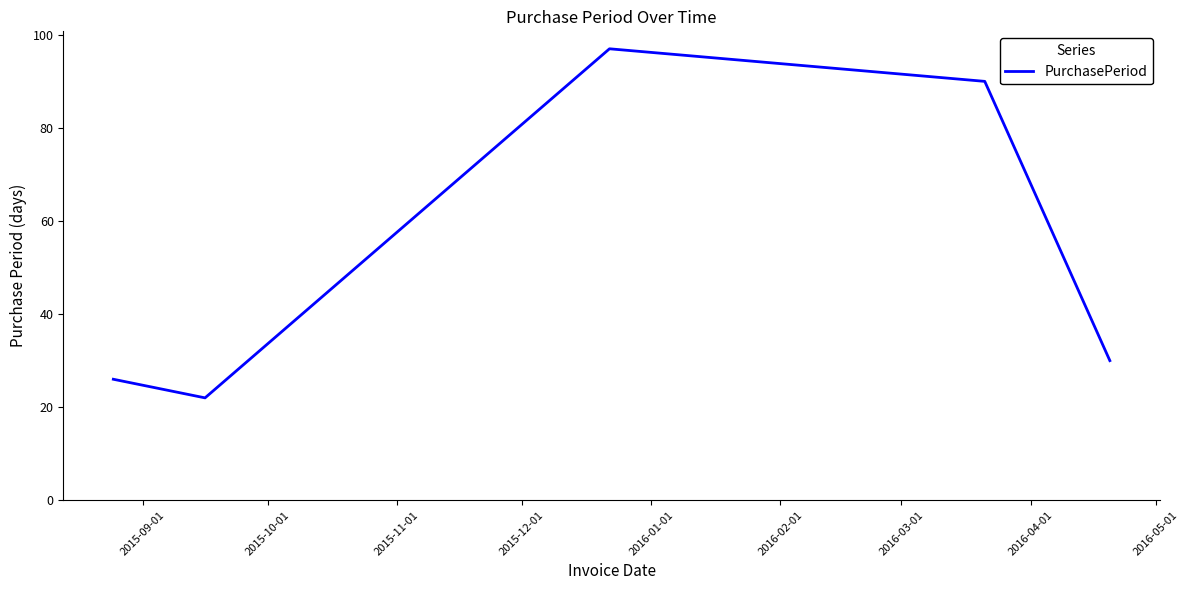

What is the sum of all values?

265